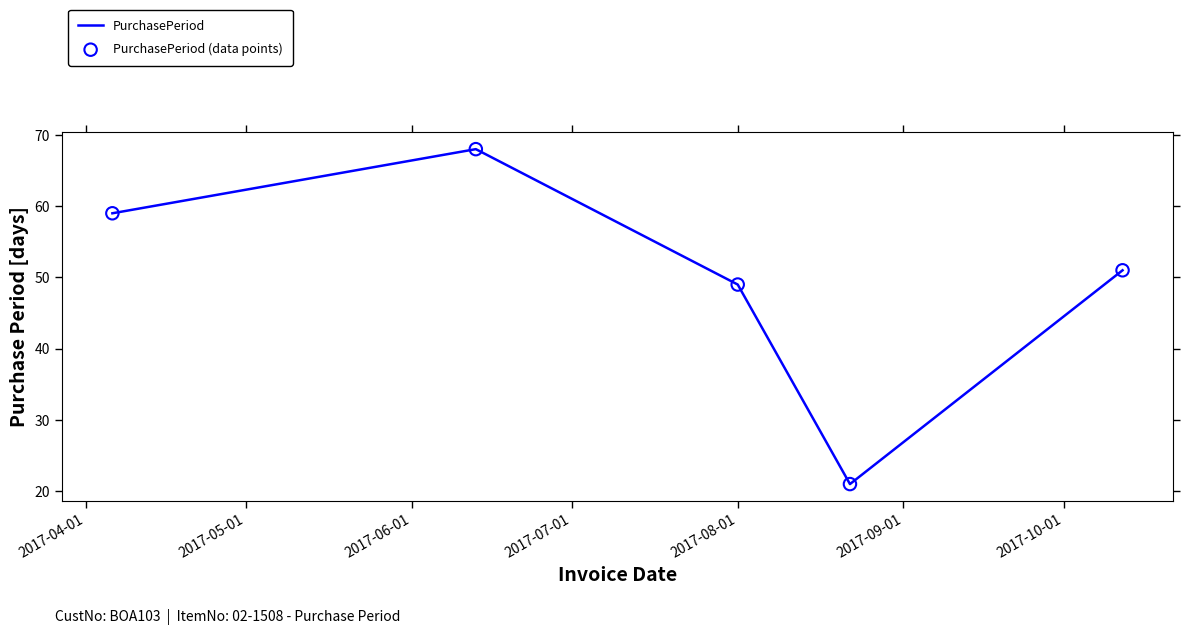

True or false: the data has more than 0 interior local peaks.

True